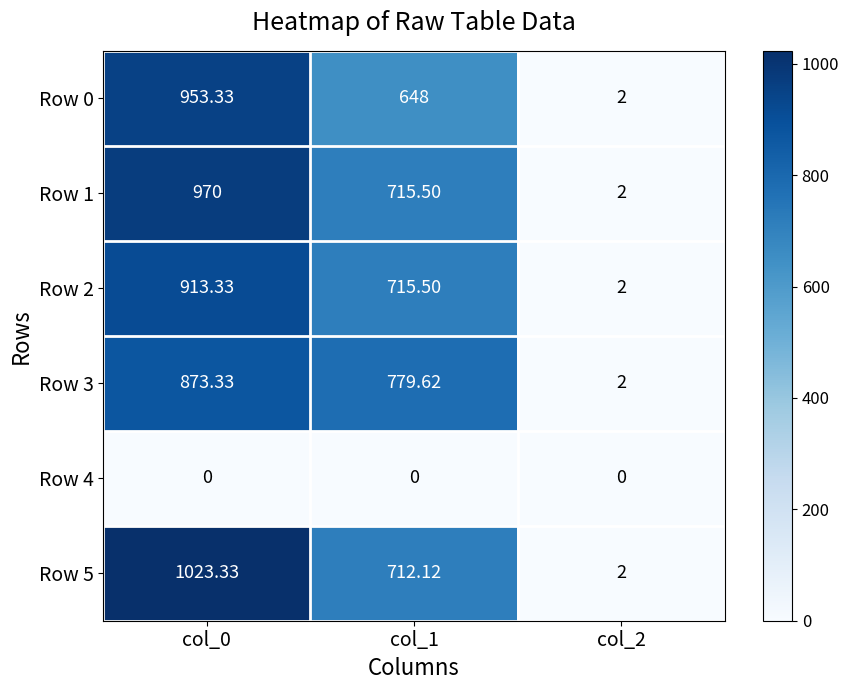

Rank the series by their maximum value, from highest to lowest.

Row 5, Row 1, Row 0, Row 2, Row 3, Row 4